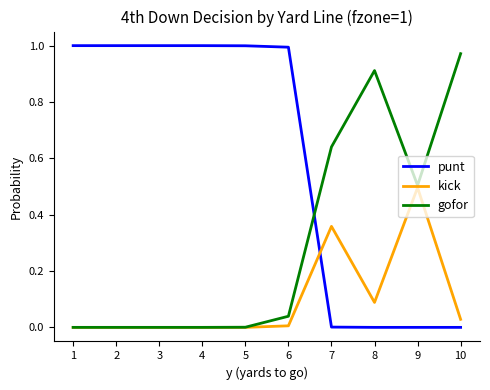

Which series ends up on top after the final intersection of punt and kick?

kick